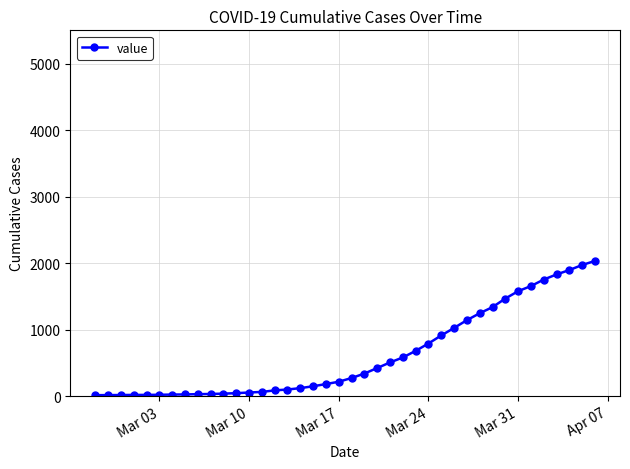

How many values are below 271?

20